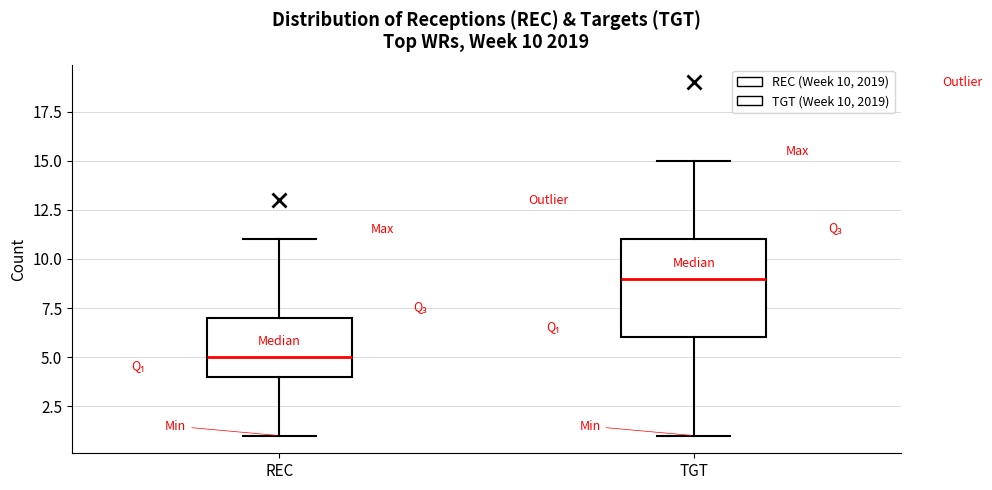

Which box has the lowest median line?

REC